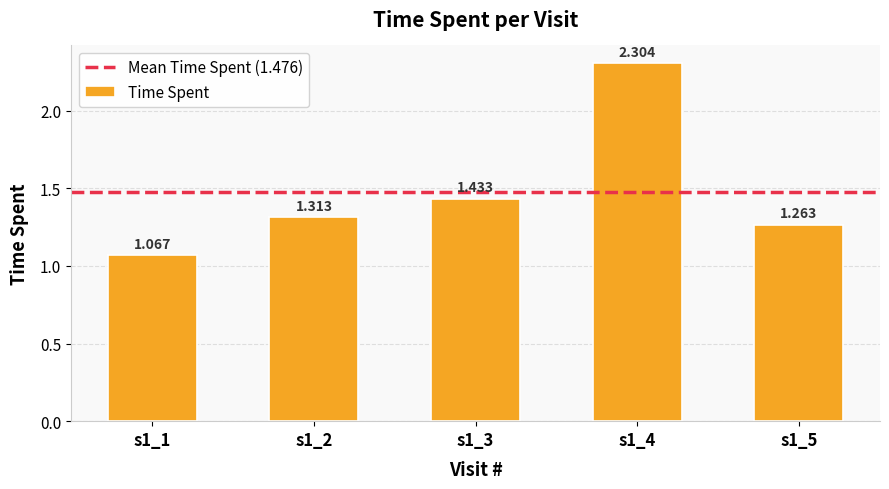

At which category does the chart reach its minimum across all series?

s1_1